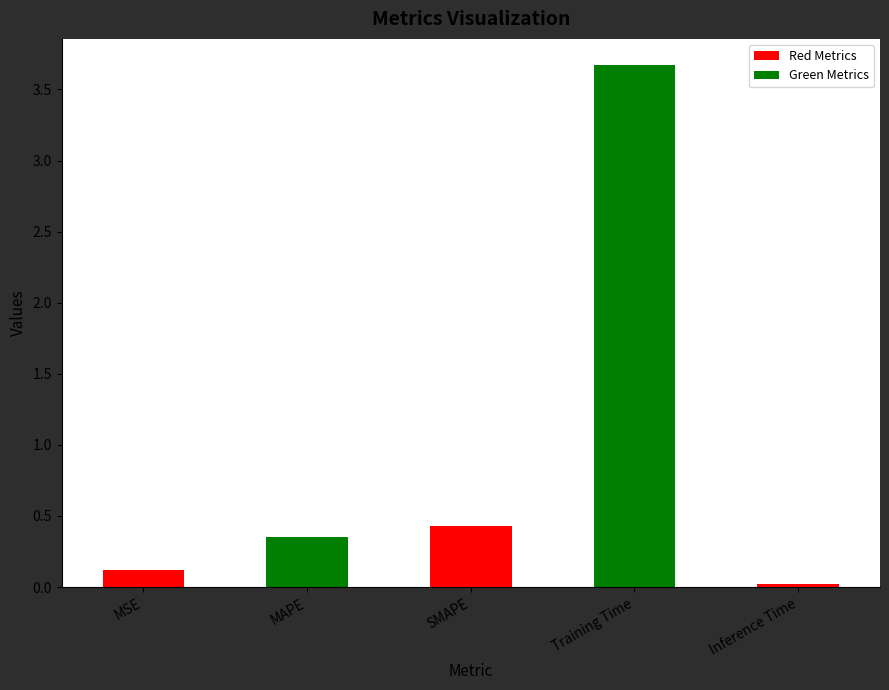

True or false: the data shows 0.0 at Inference Time.

True